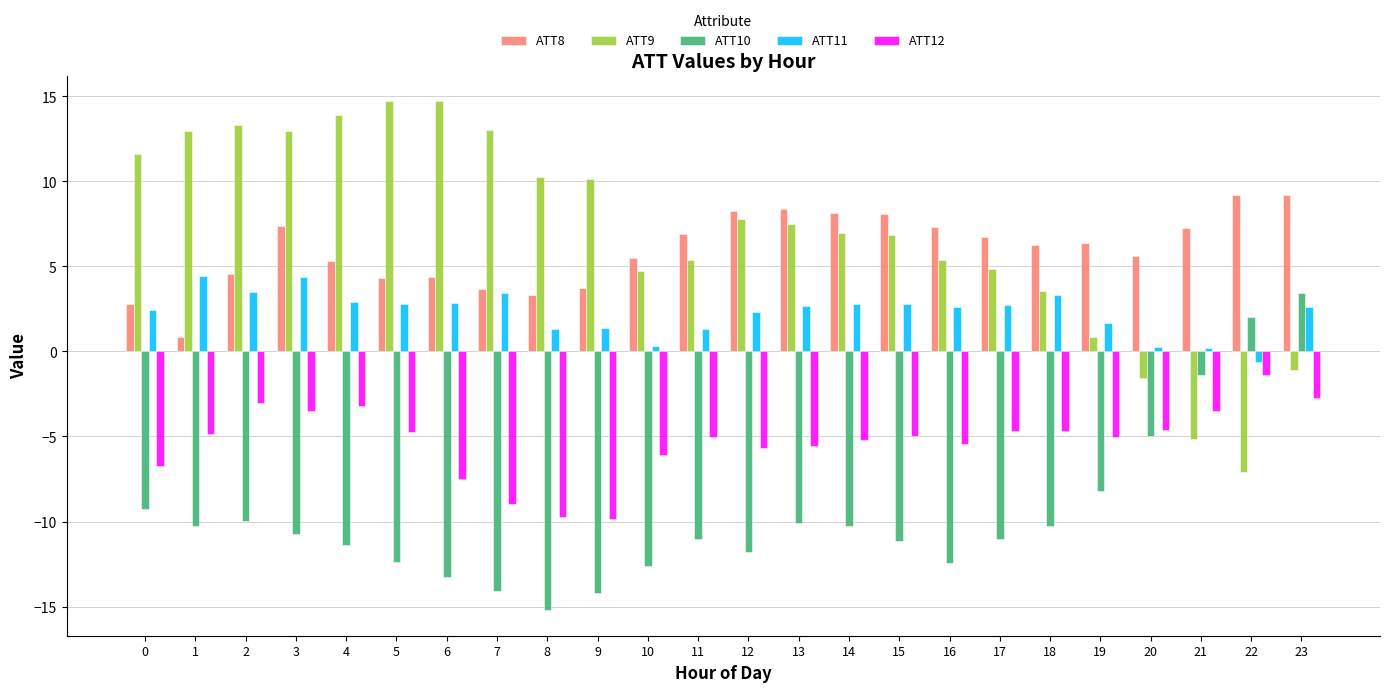

What is the spread (max minus min) of values at 16?

19.8